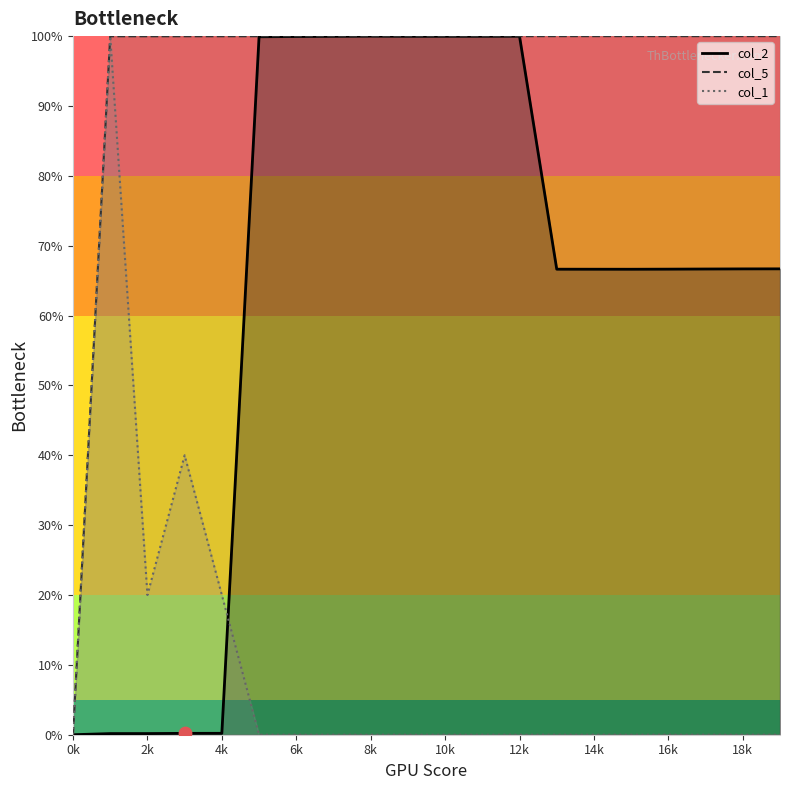

At how many categories does at least one series exceed 54?

19